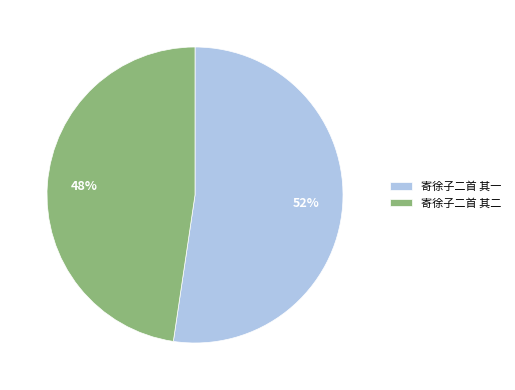

Which category has the biggest portion of the pie?

寄徐子二首 其一